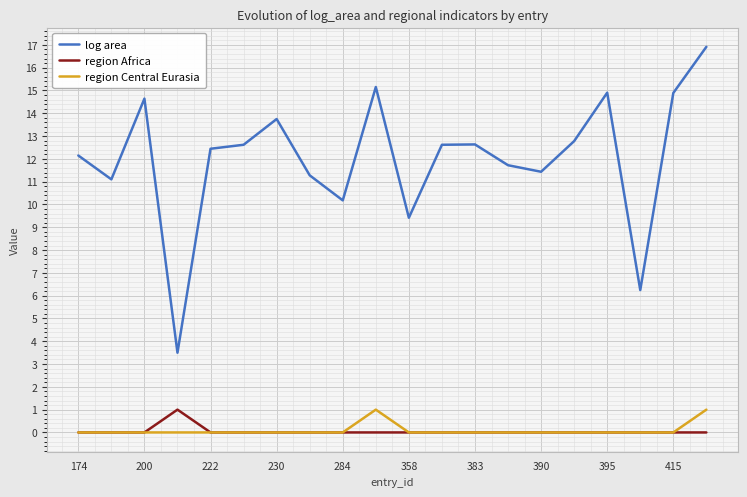

Does the chart display data point markers on the line(s)?

No